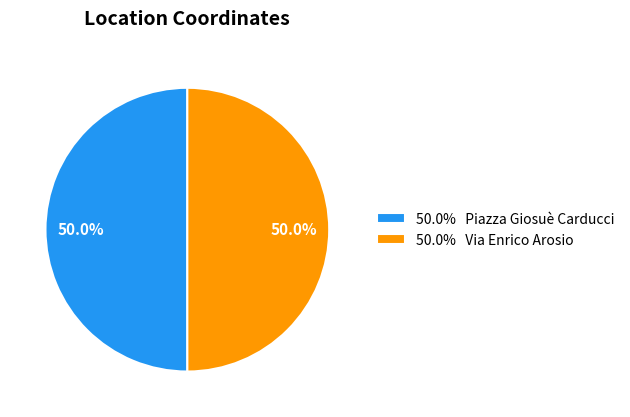

Approximately how many times larger is the value at 50.0% Piazza Giosuè Carducci compared to 50.0% Via Enrico Arosio?

1.0